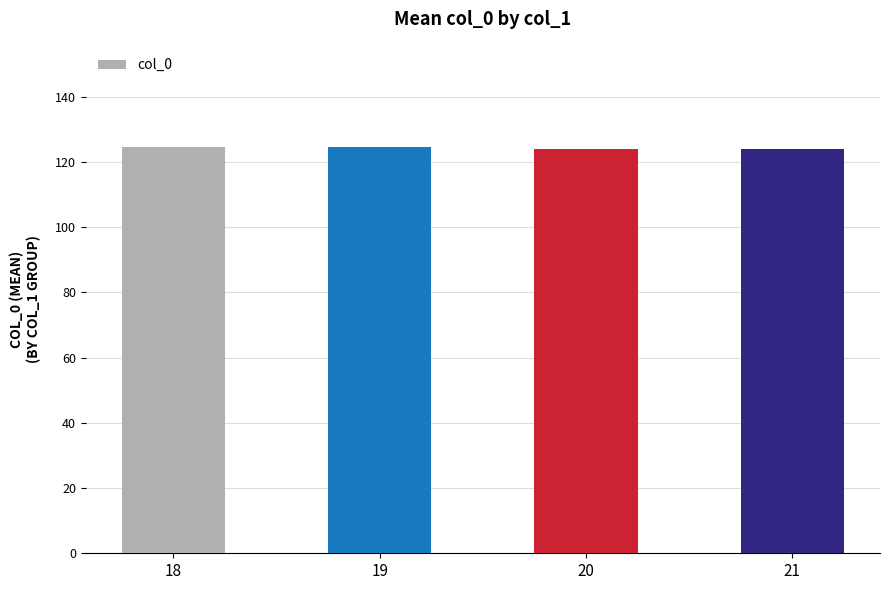

What is the difference between the maximum and minimum values?

0.5